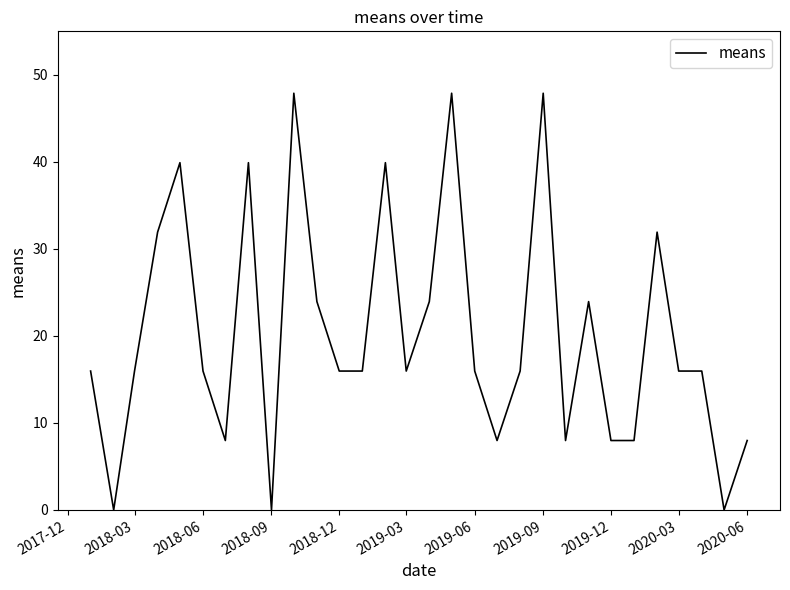

What is the difference between the maximum and minimum values?

47.9